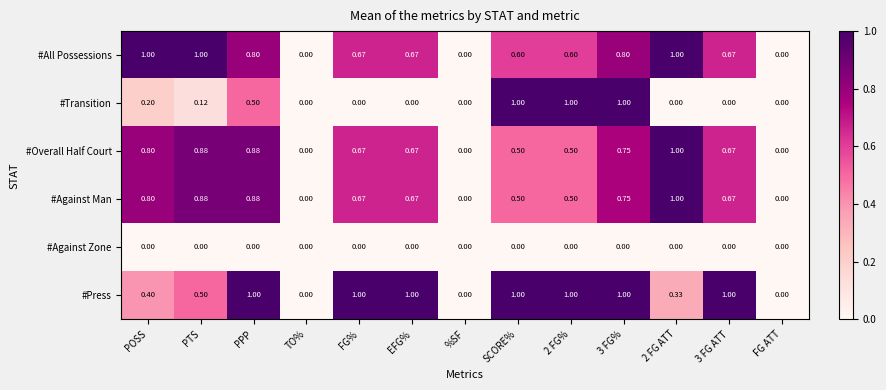

Which series has the largest total across all categories?

#Press